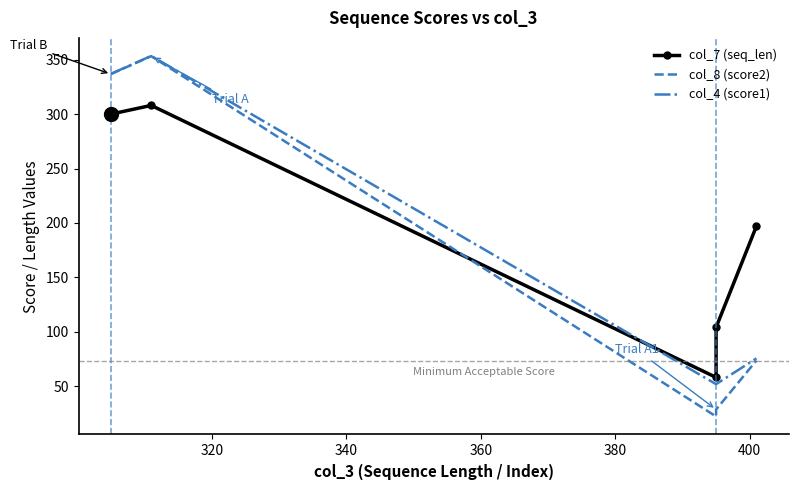

What is the difference between the maximum and minimum values in the col_7 (seq_len) series?

250.0